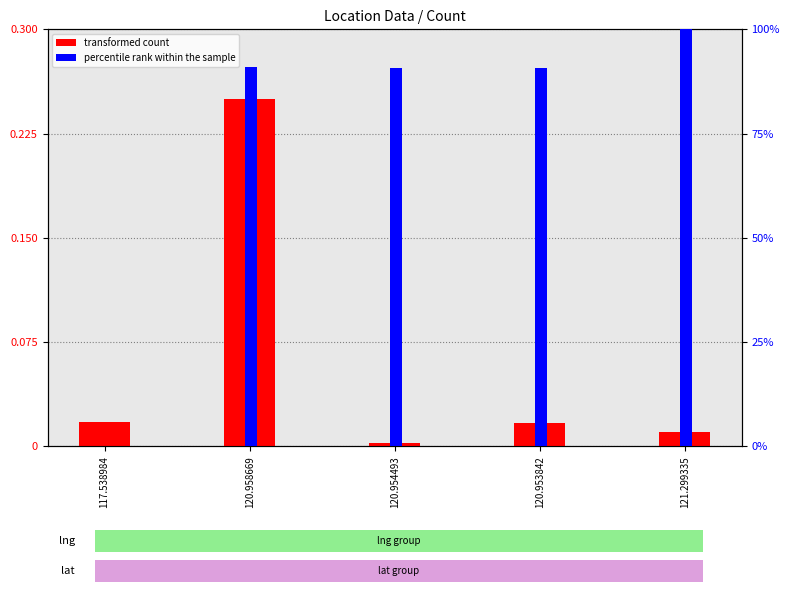

How many distinct data groups are displayed?

2